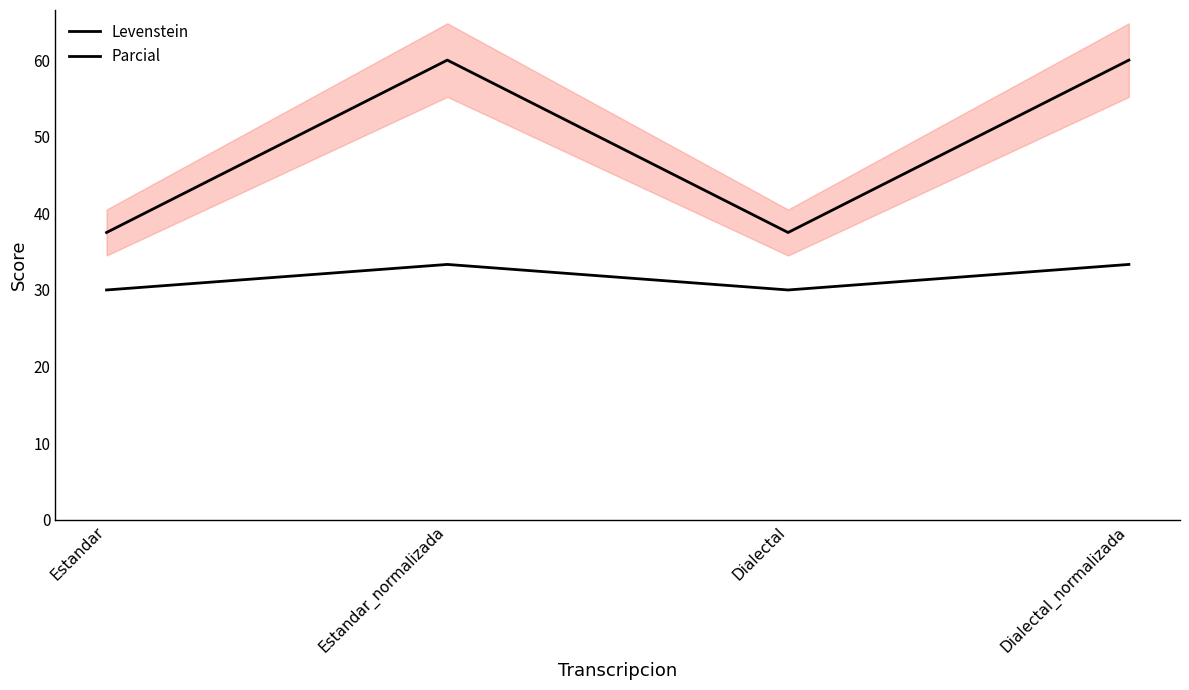

What is the minimum value for Levenstein?

30.0